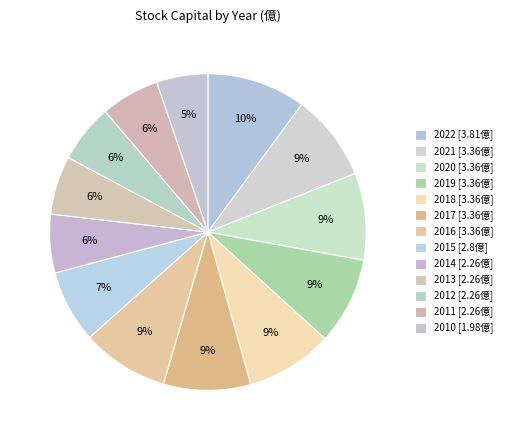

Count the number of slices in the pie.

13